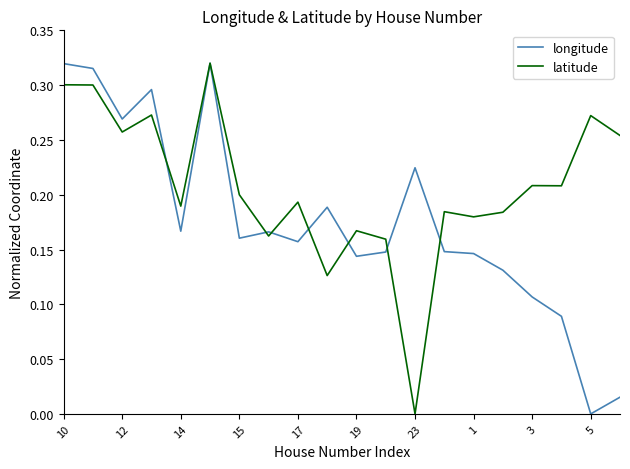

In latitude, how many points are lower than both neighbors (excluding endpoints)?

7